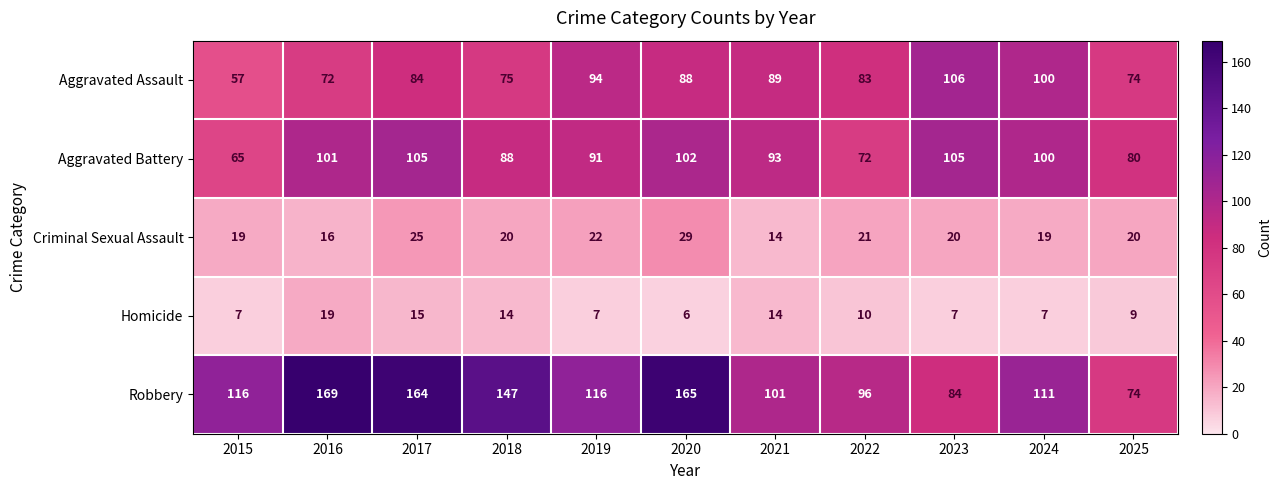

Which series has the largest range (max minus min)?

Robbery